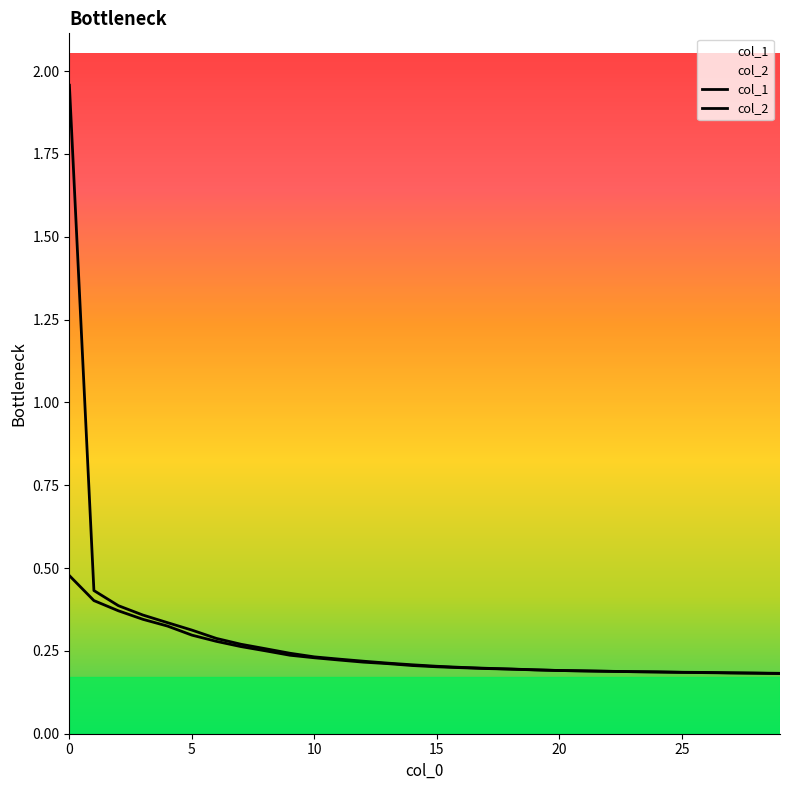

Is it true that col_1 equals 0.2 at 24?

True